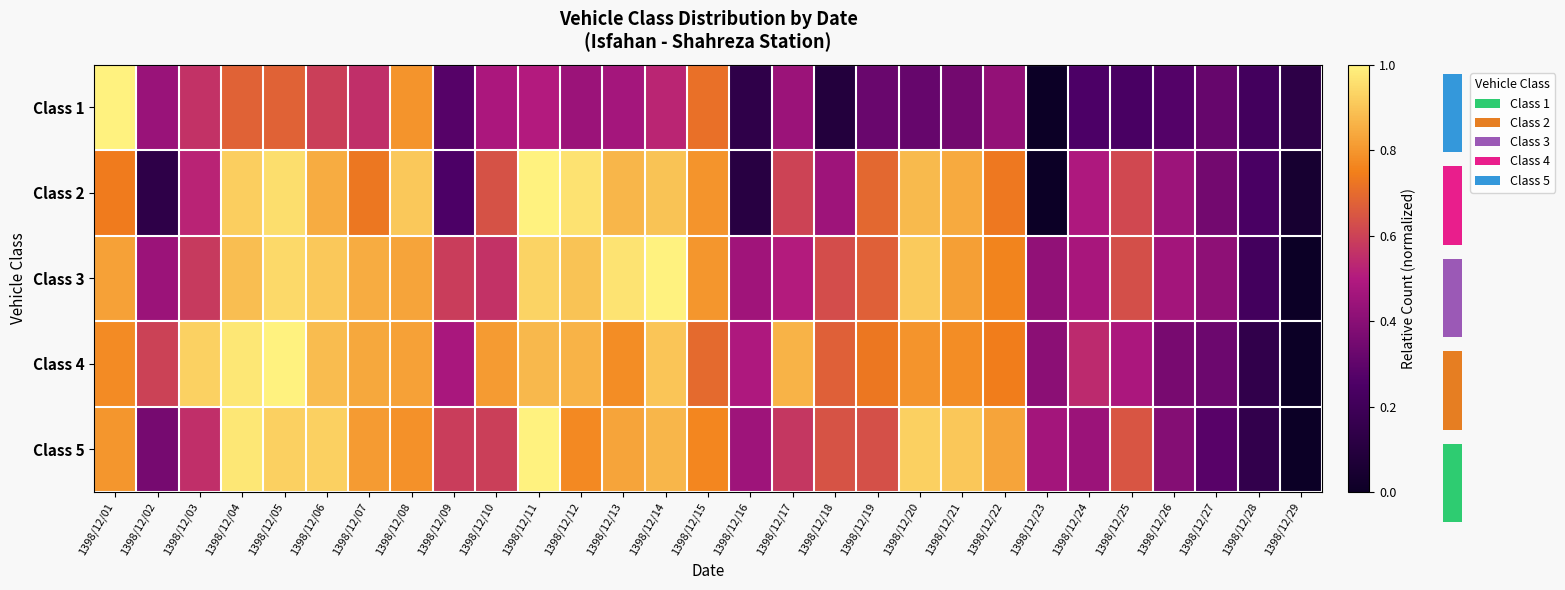

Rank the categories by Class 4 value from highest to lowest.

1398/12/05, 1398/12/04, 1398/12/03, 1398/12/14, 1398/12/06, 1398/12/11, 1398/12/12, 1398/12/17, 1398/12/07, 1398/12/08, 1398/12/10, 1398/12/20, 1398/12/13, 1398/12/21, 1398/12/01, 1398/12/22, 1398/12/19, 1398/12/15, 1398/12/18, 1398/12/02, 1398/12/24, 1398/12/16, 1398/12/25, 1398/12/09, 1398/12/23, 1398/12/26, 1398/12/27, 1398/12/28, 1398/12/29